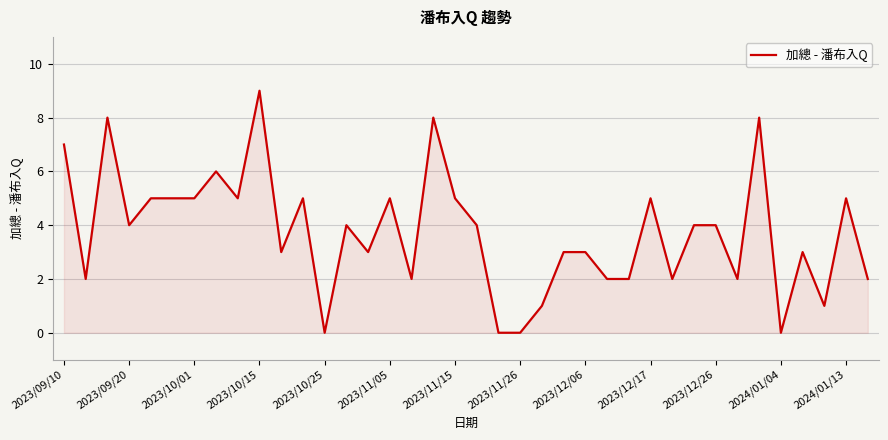

What is the greatest value displayed?

9